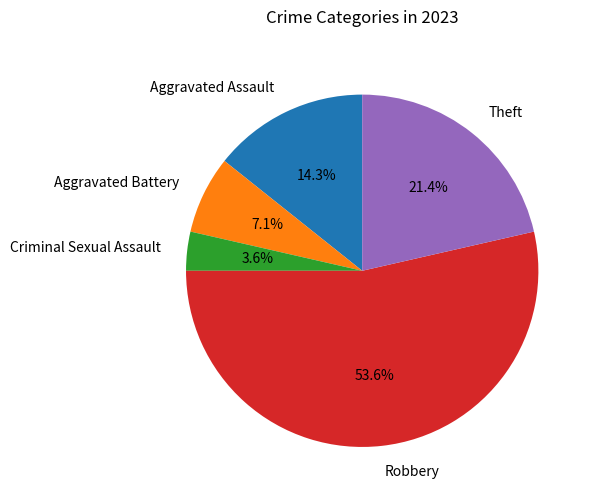

To the nearest percent, what portion does Aggravated Assault represent?

14%